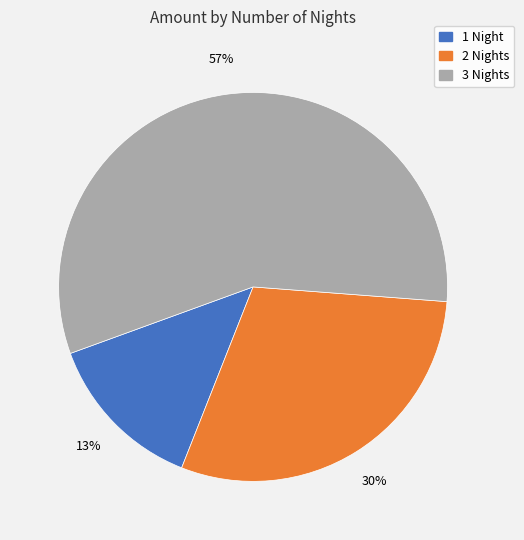

Do 2 Nights and 1 Night together represent more than half of the pie?

No